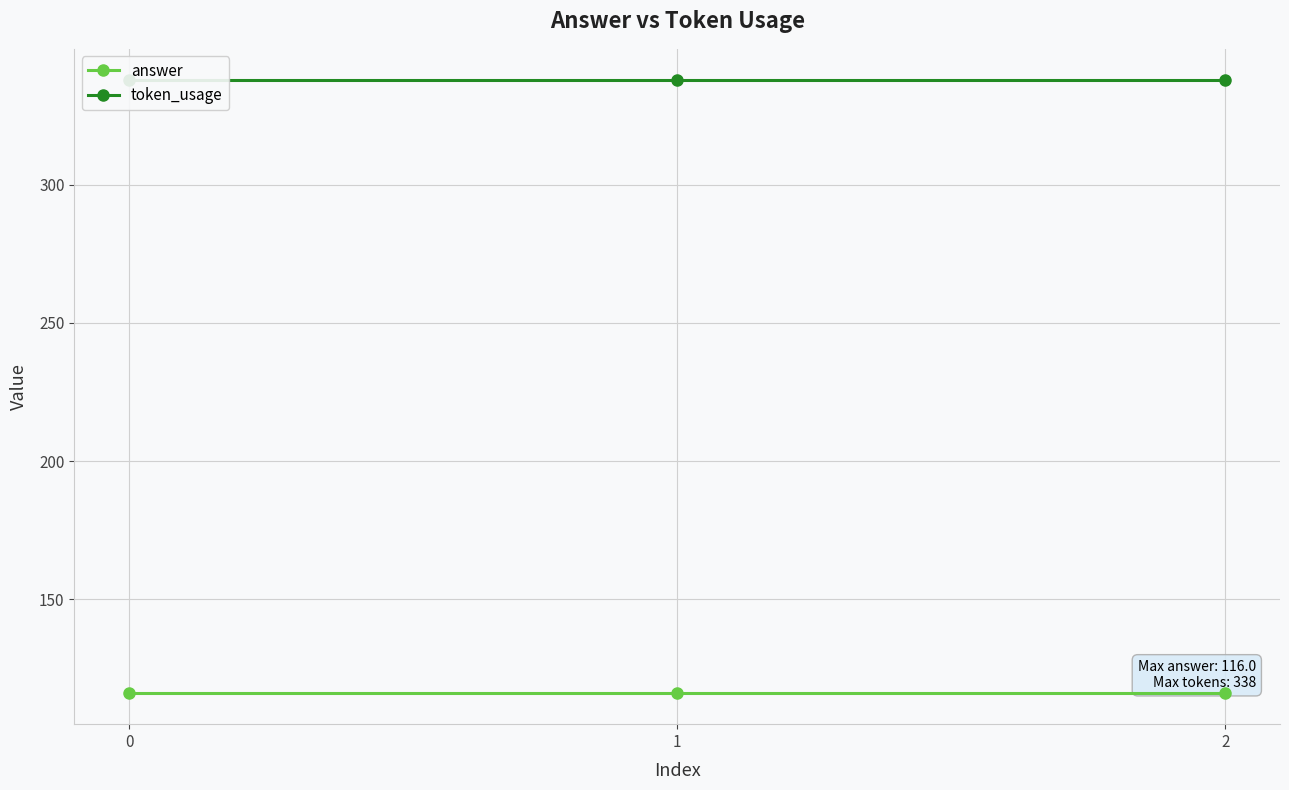

List the series in order of their peak value, highest first.

token_usage, answer